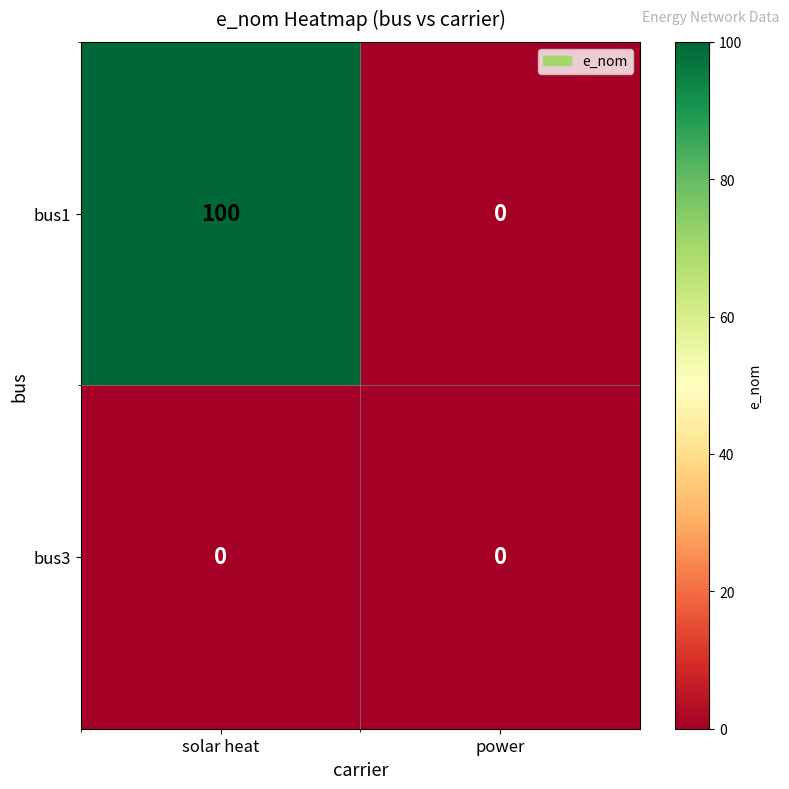

Rank the series at solar heat from lowest to highest value.

bus3, bus1